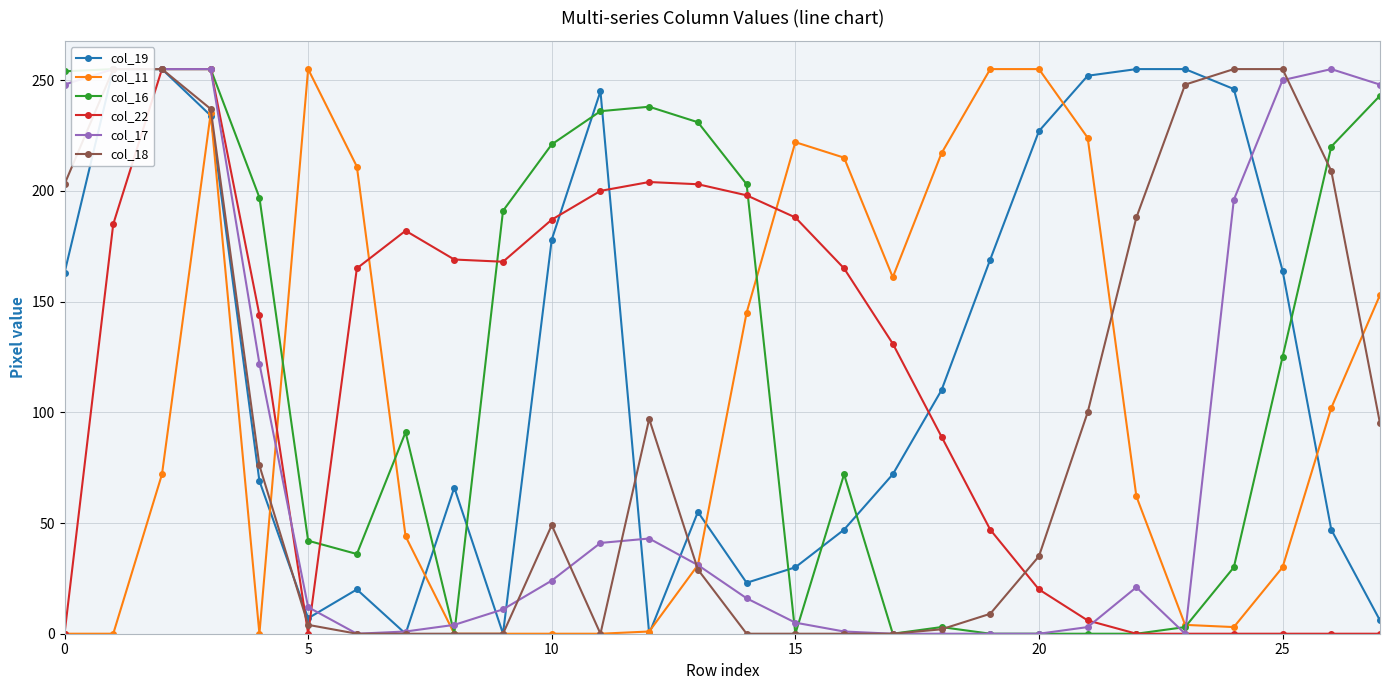

What are all the series names shown in the legend?

col_19, col_11, col_16, col_22, col_17, col_18